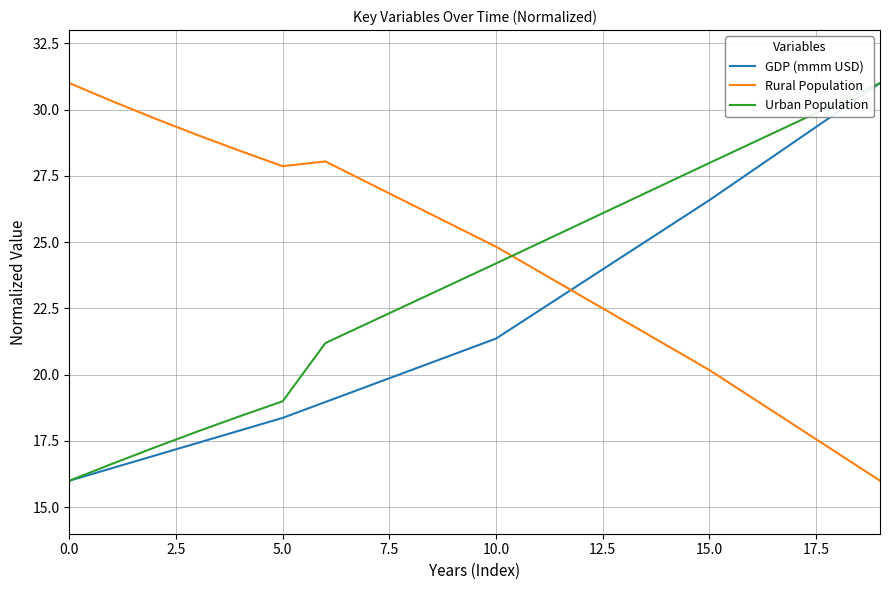

Reading right to left, list all the values displayed in this chart.

GDP (mmm USD): 31.0	29.9	28.8	27.7	26.6	25.5	24.5	23.5	22.4	21.4	20.8	20.2	19.6	19.0	18.4	17.9	17.4	16.9	16.5	16.0
Rural Population: 16.0	17.0	18.1	19.1	20.2	21.1	22.0	23.0	23.9	24.8	25.6	26.4	27.2	28.0	27.9	28.4	29.0	29.7	30.3	31.0
Urban Population: 31.0	30.2	29.5	28.7	28.0	27.2	26.5	25.7	25.0	24.2	23.4	22.7	21.9	21.2	19.0	18.4	17.9	17.3	16.6	16.0